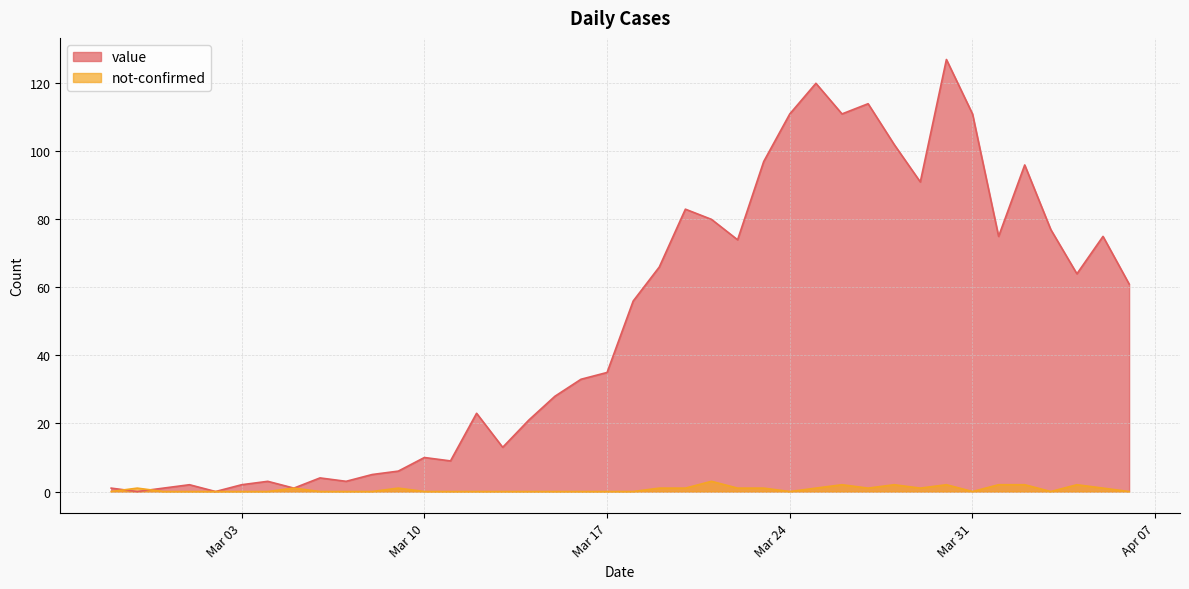

How many lines are shown in the chart?

2